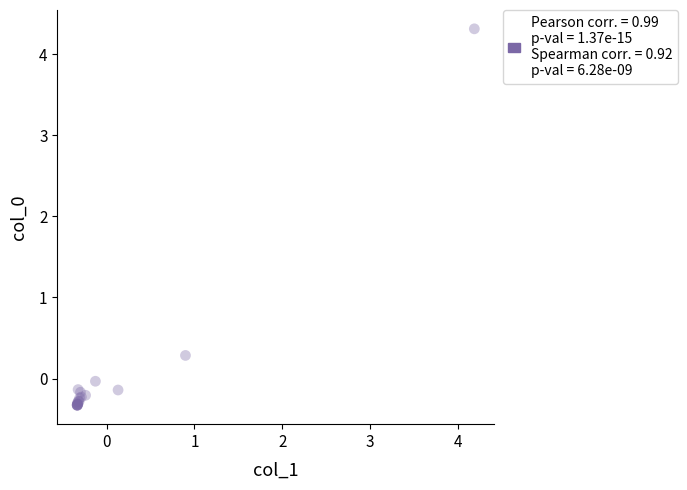

What Y value in the scatter plot is closest to 1?

0.3